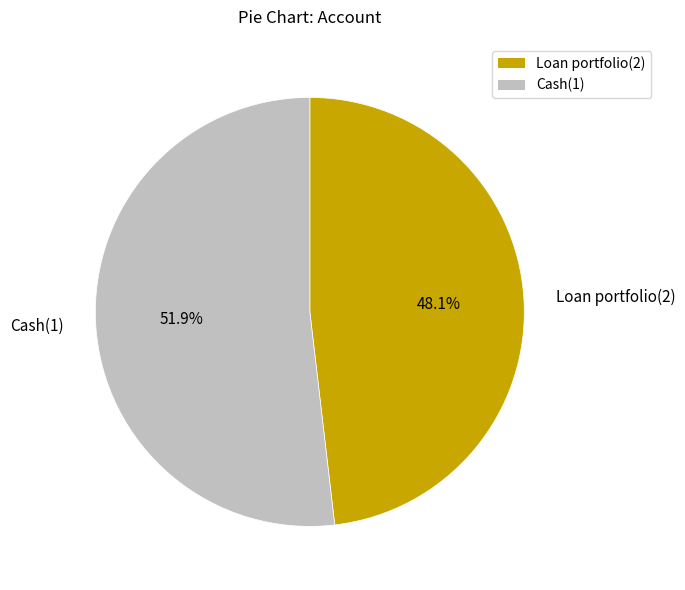

How many segments does this pie chart have?

2